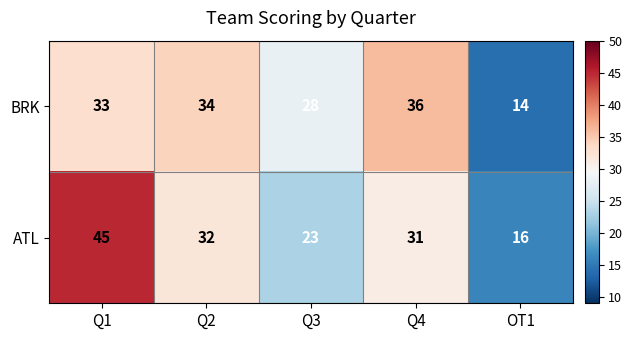

What is the greatest value displayed?

45